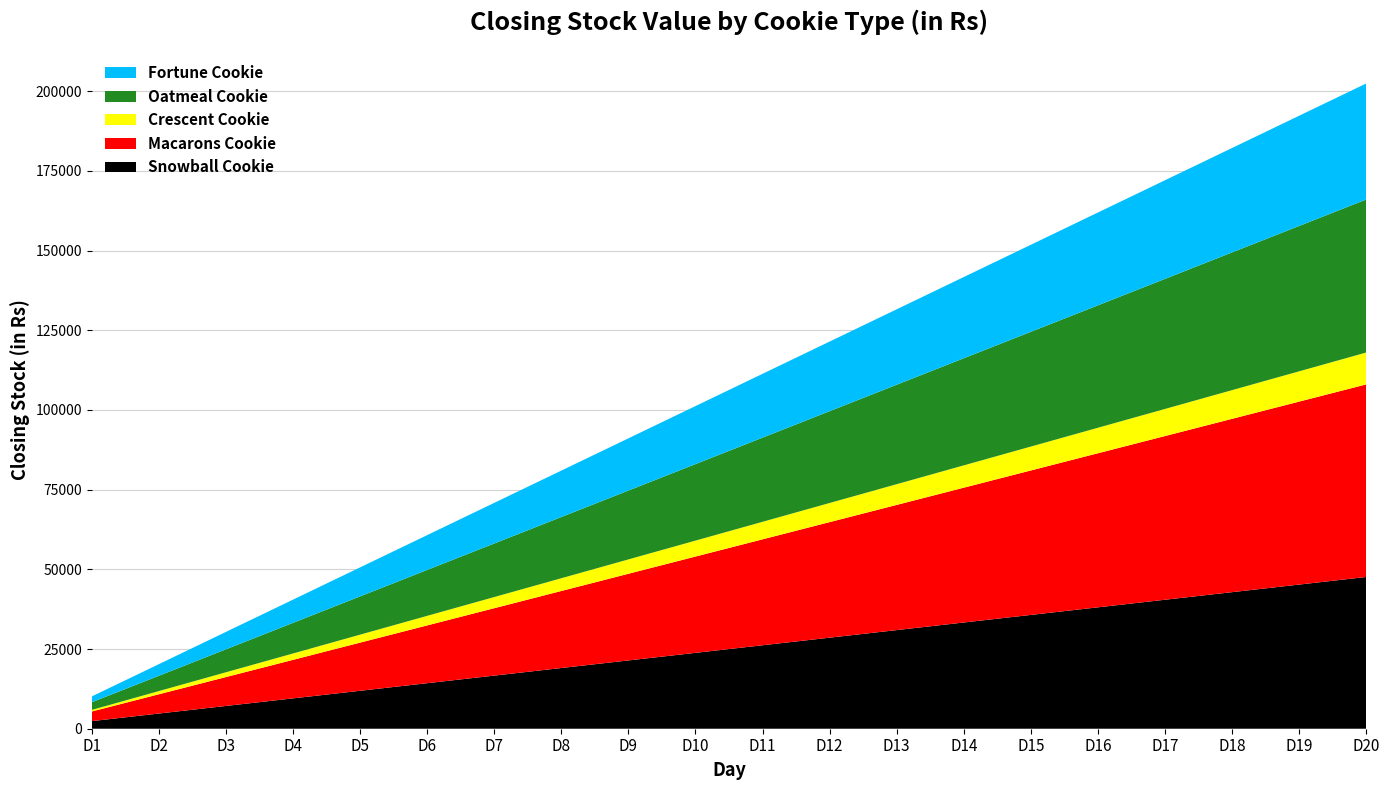

Reading right to left, list all the values displayed in this chart.

Snowball Cookie: 47600	45220	42840	40460	38080	35700	33320	30940	28560	26180	23800	21420	19040	16660	14280	11900	9520	7140	4760	2380
Macarons Cookie: 60420	57399	54378	51357	48336	45315	42294	39273	36252	33231	30210	27189	24168	21147	18126	15105	12084	9063	6042	3021
Crescent Cookie: 10000	9500	9000	8500	8000	7500	7000	6500	6000	5500	5000	4500	4000	3500	3000	2500	2000	1500	1000	500
Oatmeal Cookie: 48000	45600	43200	40800	38400	36000	33600	31200	28800	26400	24000	21600	19200	16800	14400	12000	9600	7200	4800	2400
Fortune Cookie: 36400	34580	32760	30940	29120	27300	25480	23660	21840	20020	18200	16380	14560	12740	10920	9100	7280	5460	3640	1820